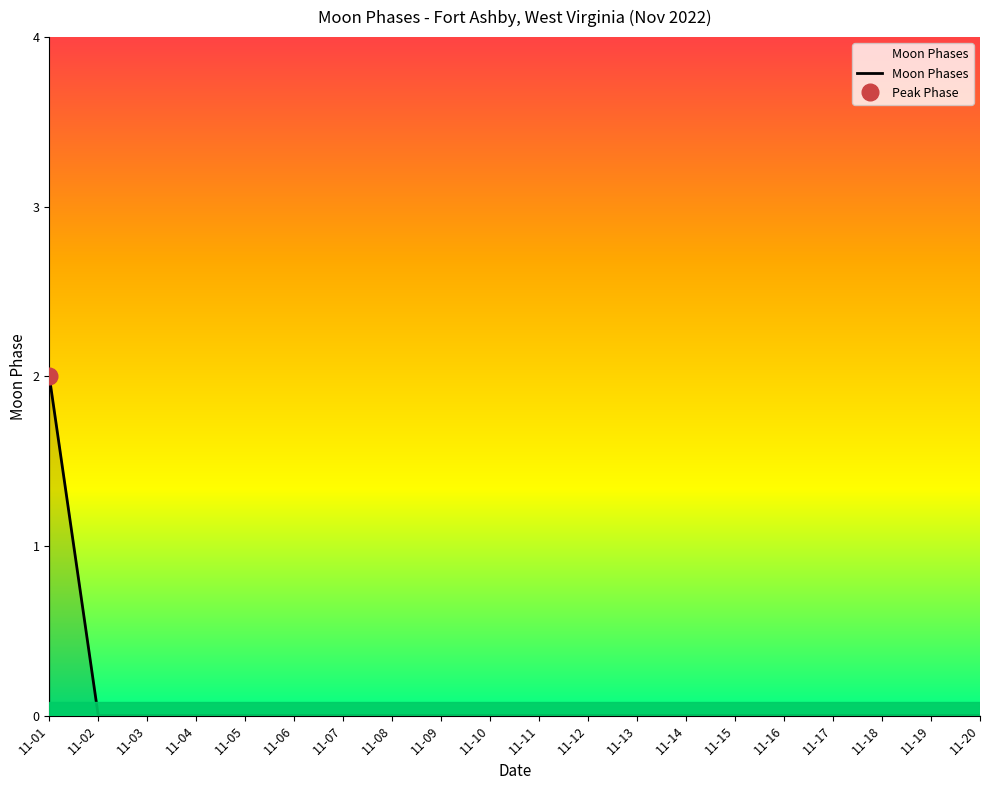

How many values exceed 0?

1